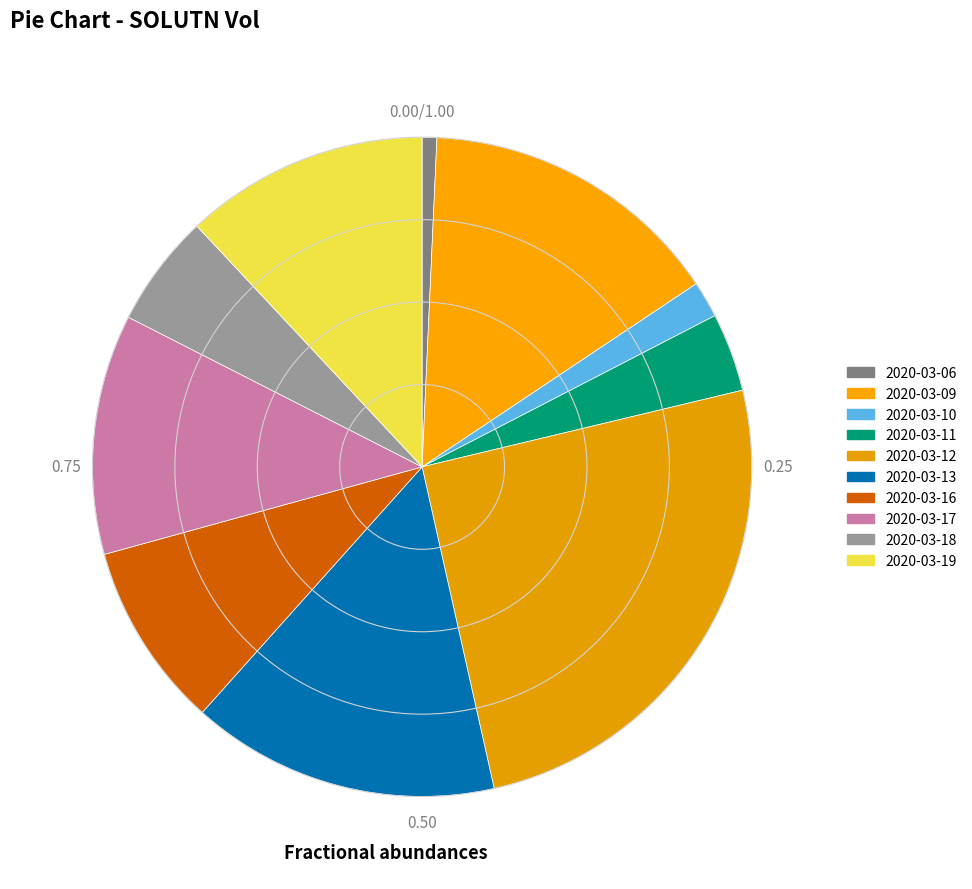

Approximately how many times larger is the value at 2020-03-10 compared to 2020-03-16?

0.2